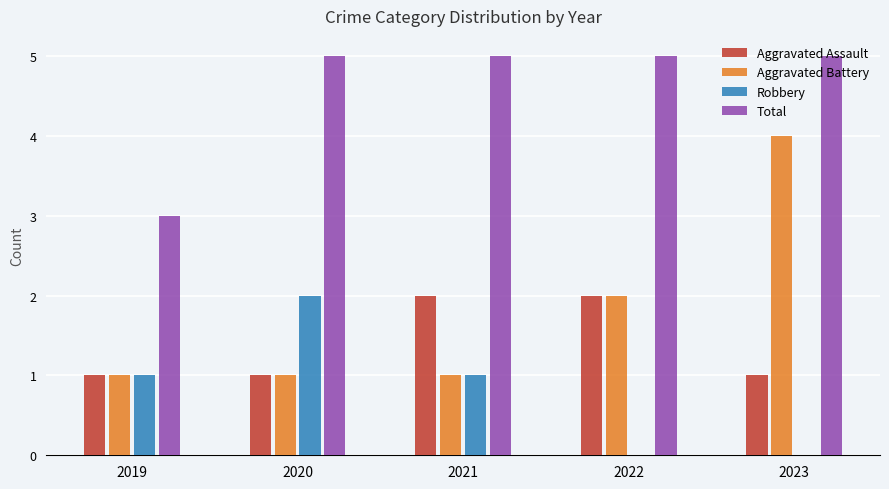

Reading left to right, list all the values displayed in this chart.

Aggravated Assault: 1	1	2	2	1
Aggravated Battery: 1	1	1	2	4
Robbery: 1	2	1	0	0
Total: 3	5	5	5	5